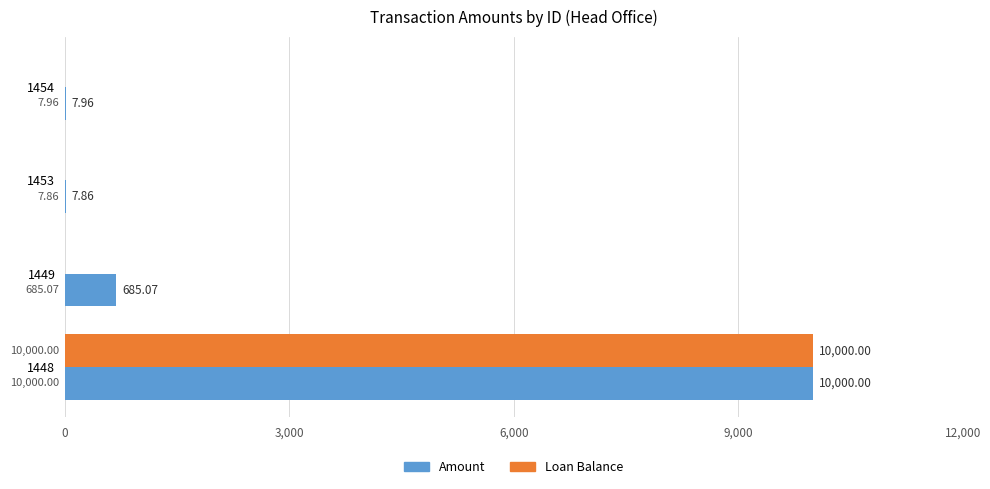

What is the highest value of the Amount series?

10000.0